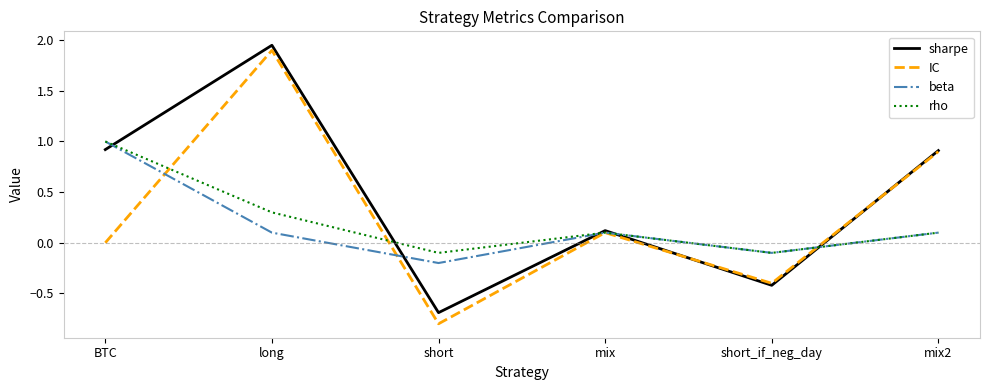

What value does the IC series have at mix2?

0.9